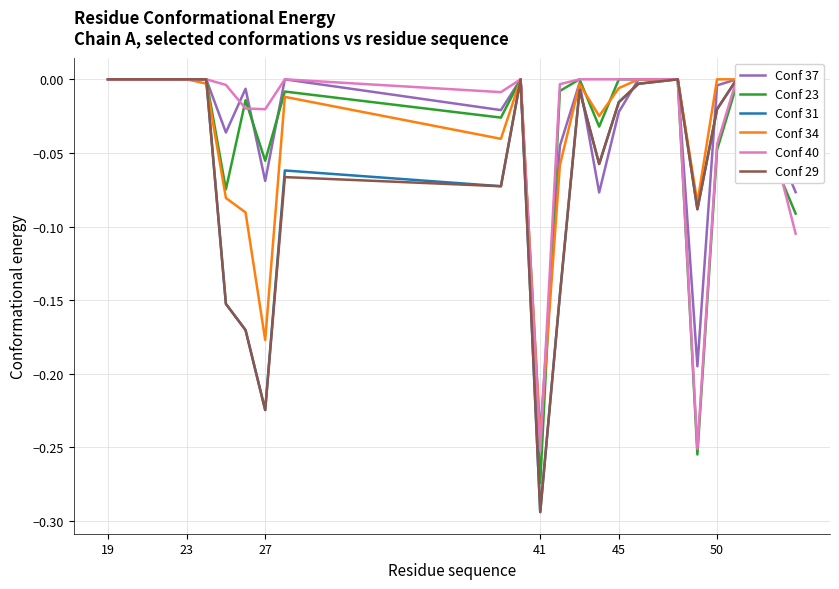

The value of Conf 23 at 50 is -0.1. True or false?

False